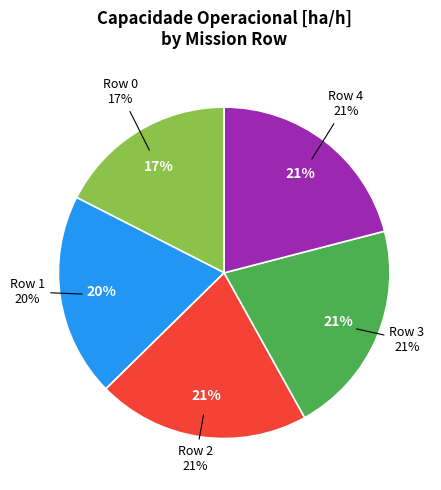

Rank the categories by value from lowest to highest.

Row 0, Row 1, Row 2, Row 4, Row 3